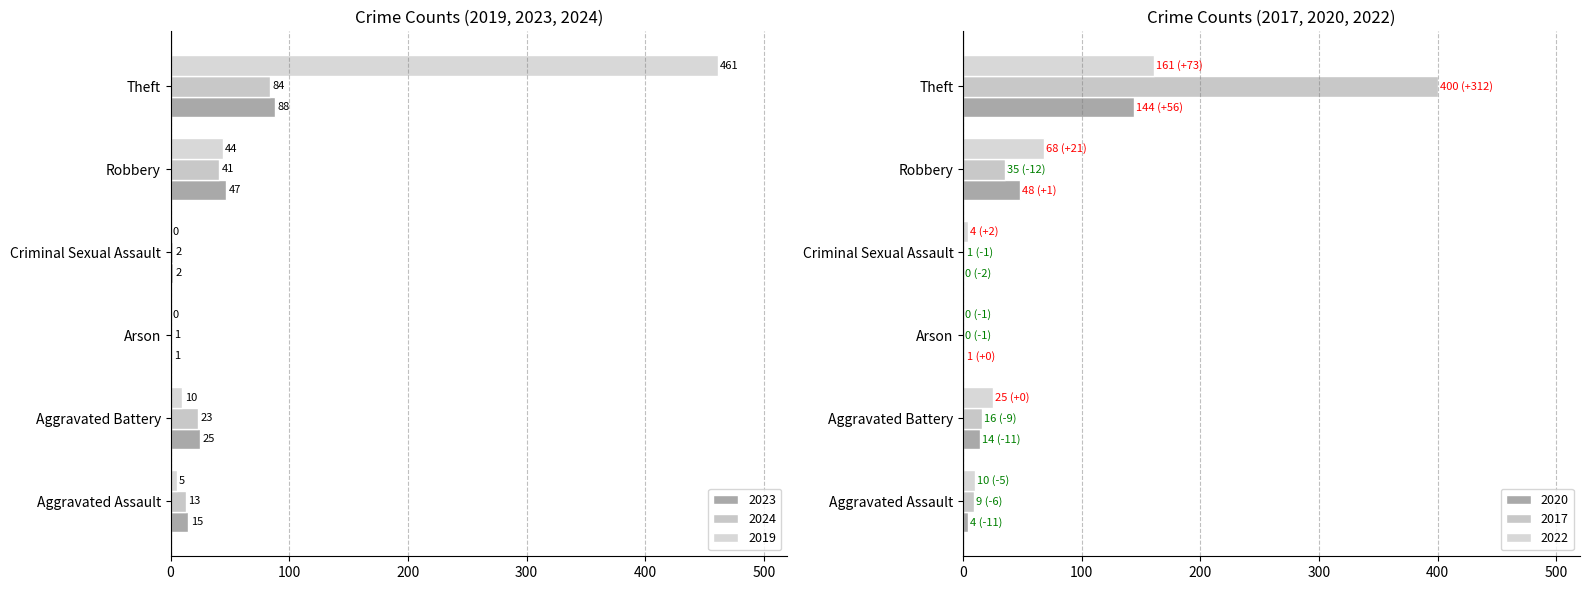

At which label does 2024 first exceed 23?

Robbery